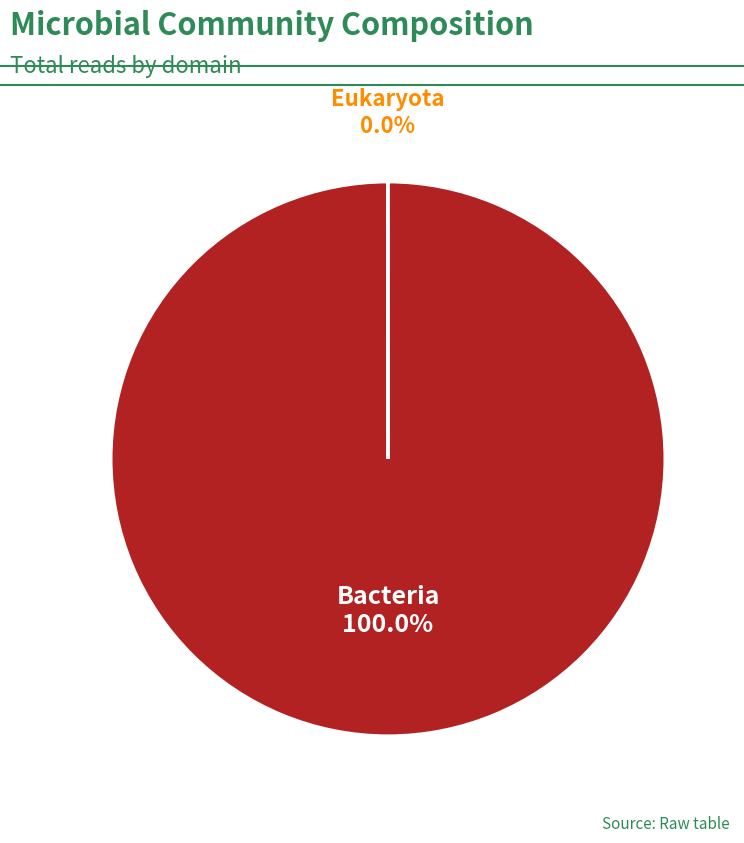

Is there any slice that represents more than half of the pie?

Yes